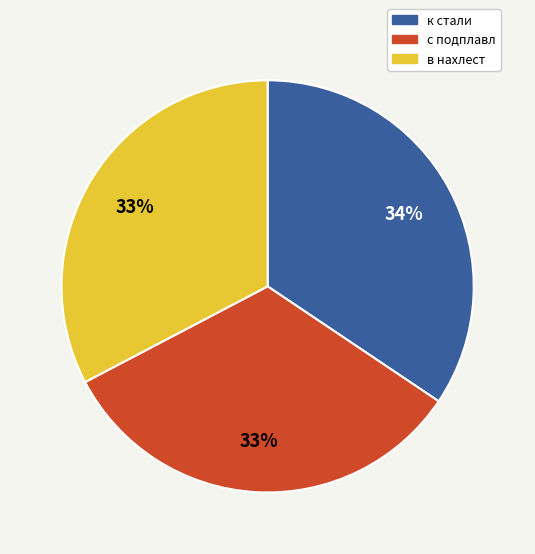

To the nearest percent, what is the average slice percentage?

33%